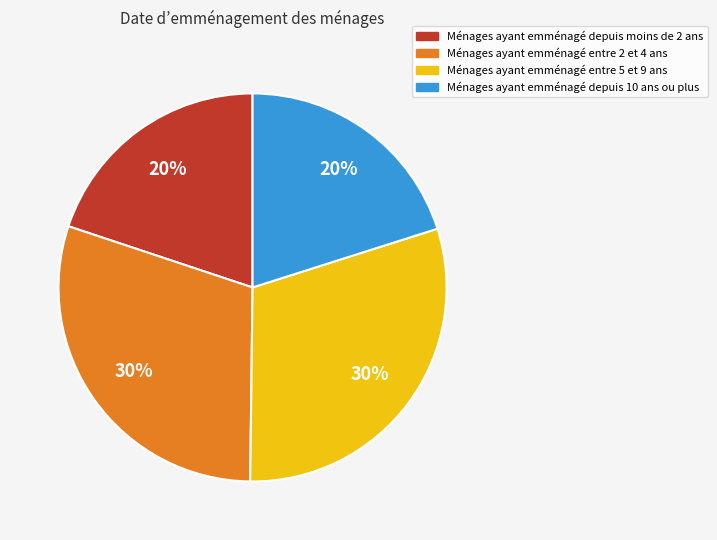

Count the number of slices in the pie.

4